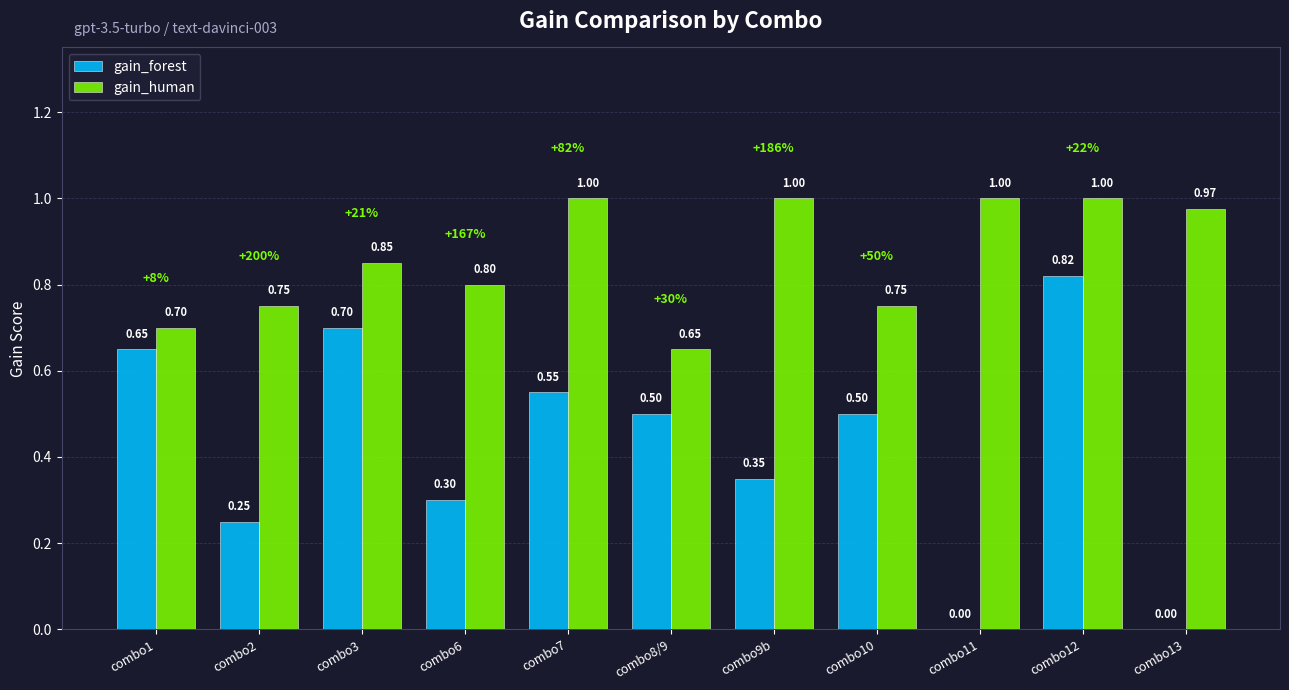

What is the sum of the gain_forest values at combo12 and combo13?

0.8